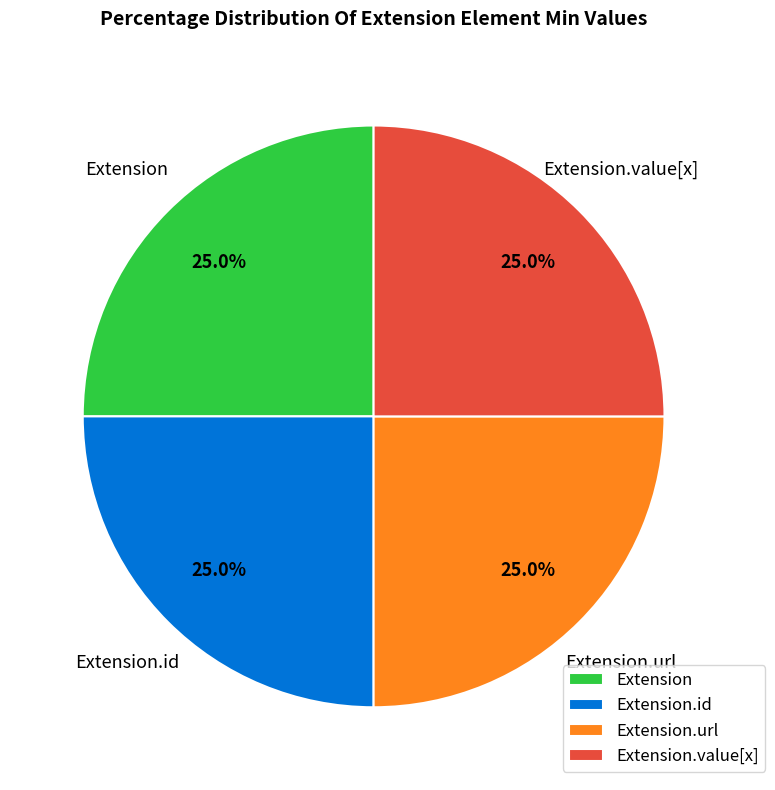

What portion of the pie excludes Extension.id?

75.0%